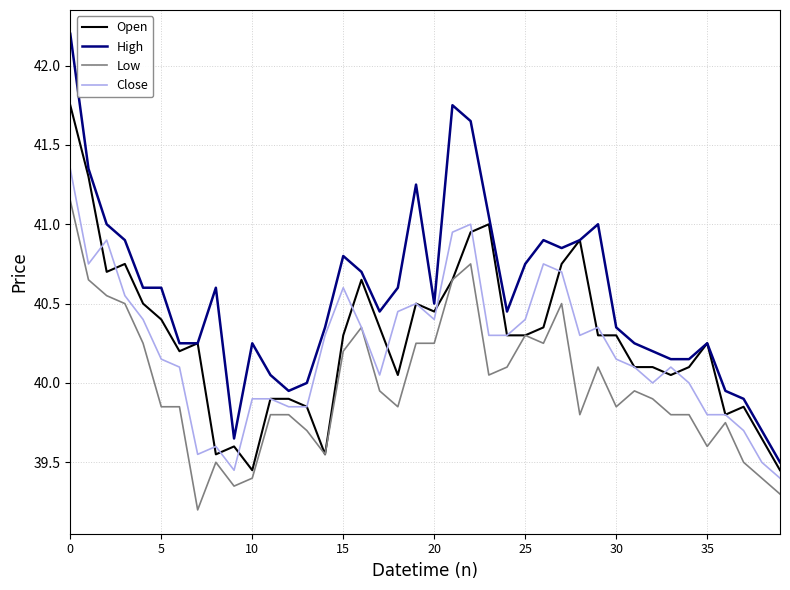

What is the minimum value shown in the chart?

39.2